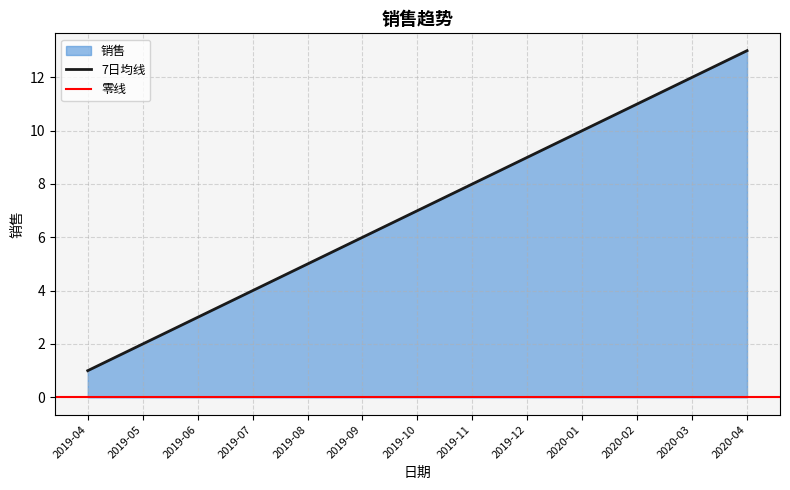

What is the maximum value shown in the chart?

13